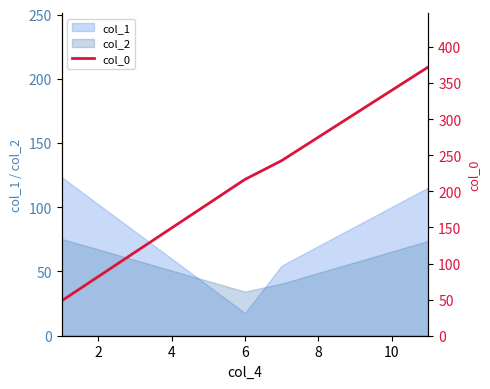

True or false: there are more than 2 points higher than both neighbors.

False